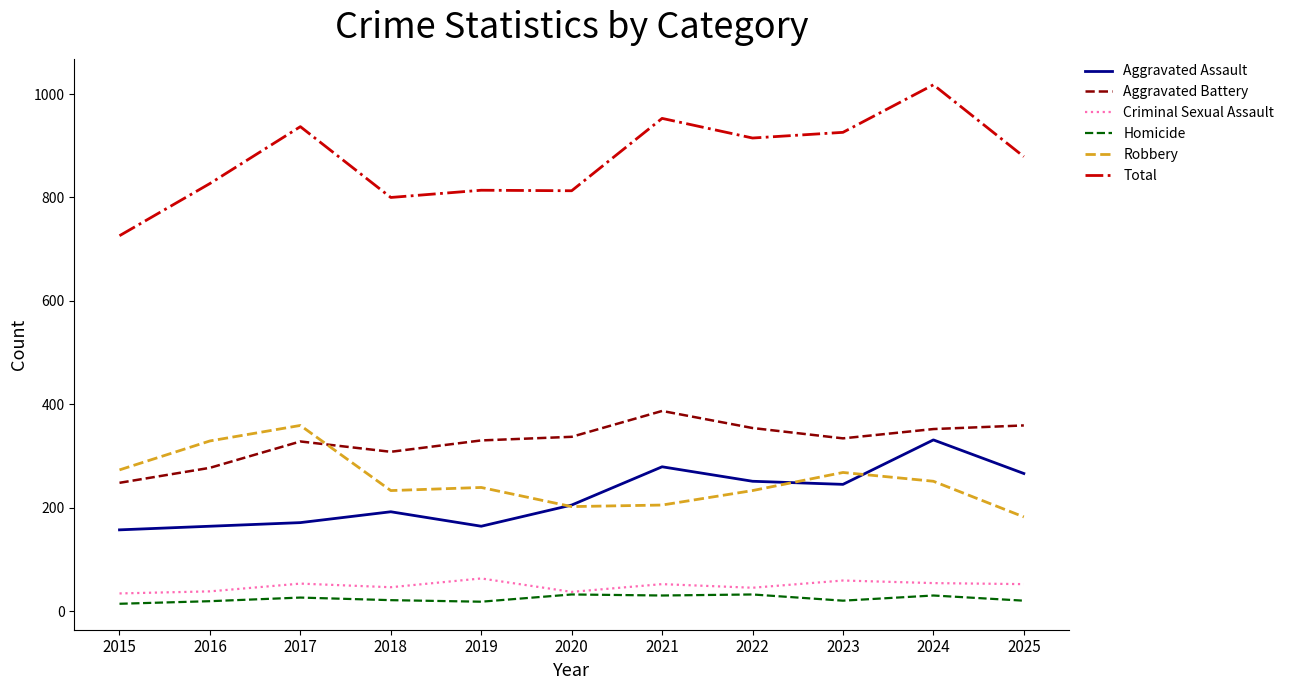

What is the difference between the Aggravated Assault values at 2018 and 2015?

35